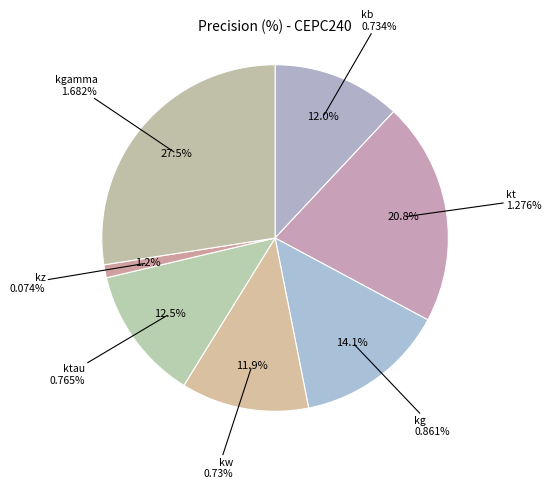

The ktau slice represents 12% of the pie. True or false?

True